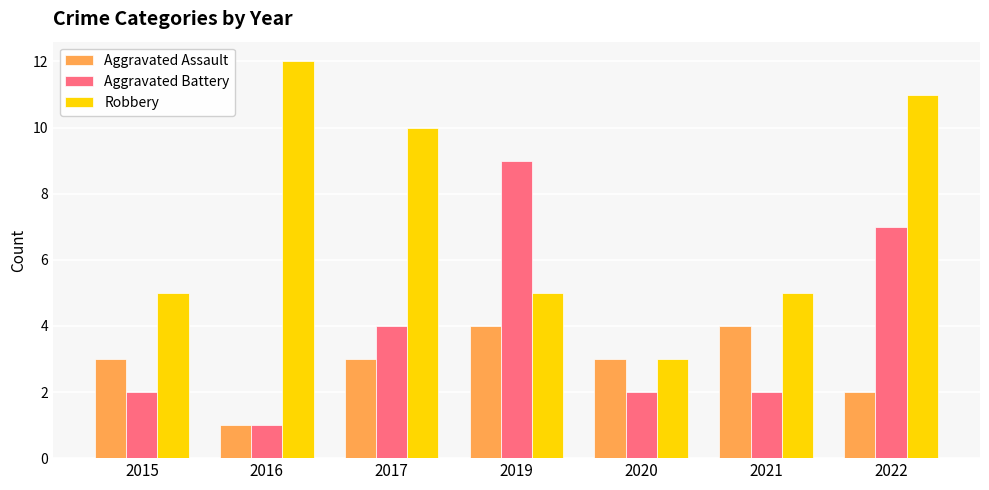

How many bars are there in each group?

3